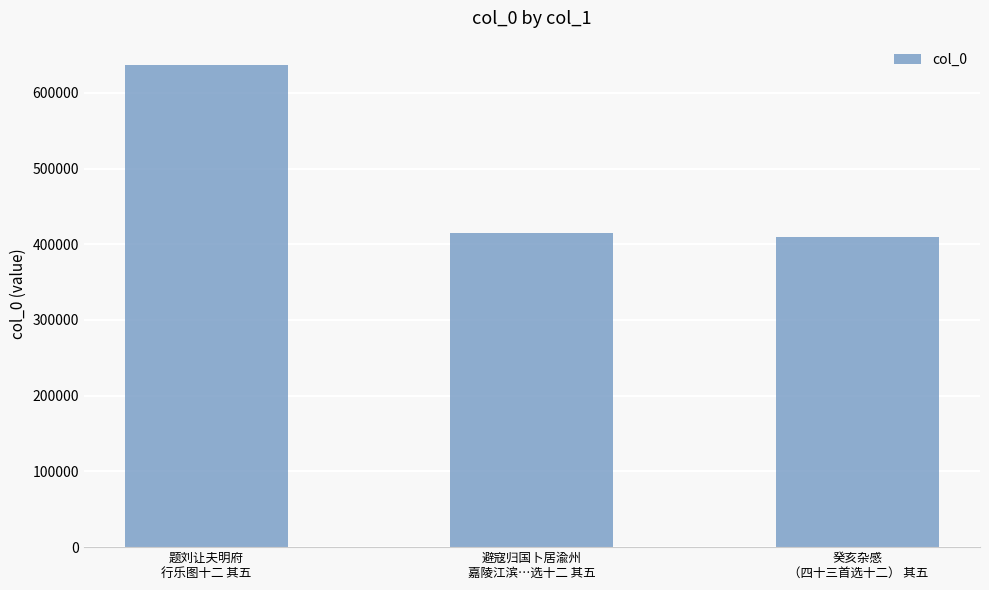

Reading left to right, list all the values displayed in this chart.

题刘让夫明府
行乐图十二 其五=637011	避寇归国卜居渝州
嘉陵江滨…选十二 其五=414378	癸亥杂感
（四十三首选十二） 其五=409579